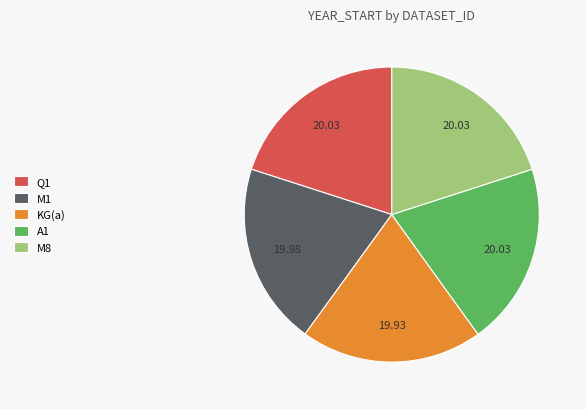

Is the sum of Q1 and M1 greater than half?

No